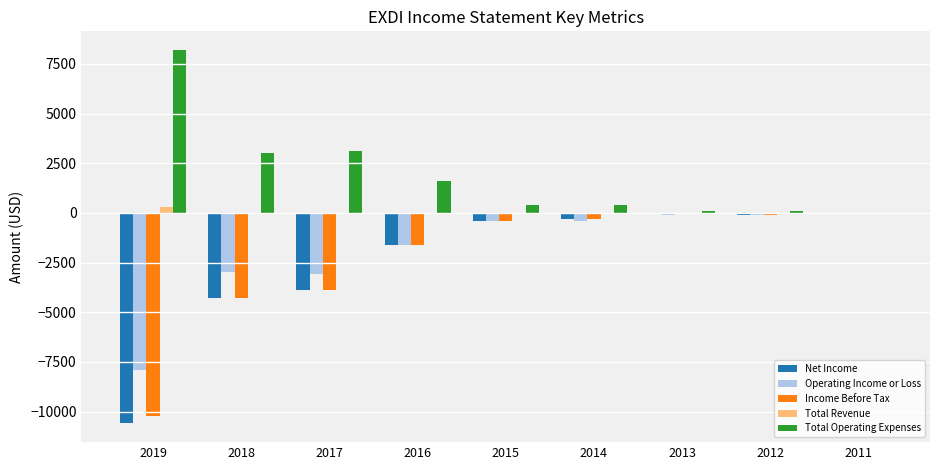

Is the value of Income Before Tax at 2013 greater than the value of Operating Income or Loss at 2018?

Yes